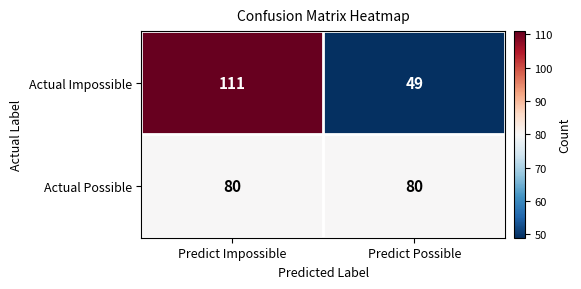

Reading left to right, what are all the values shown in this chart?

Actual Impossible: Predict Impossible=111	Predict Possible=49
Actual Possible: Predict Impossible=80	Predict Possible=80